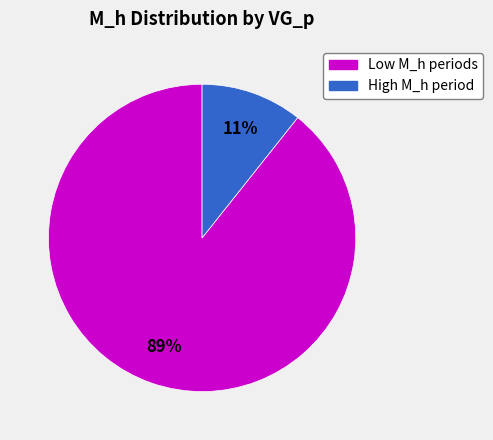

To the nearest percent, what is the average slice percentage?

50%